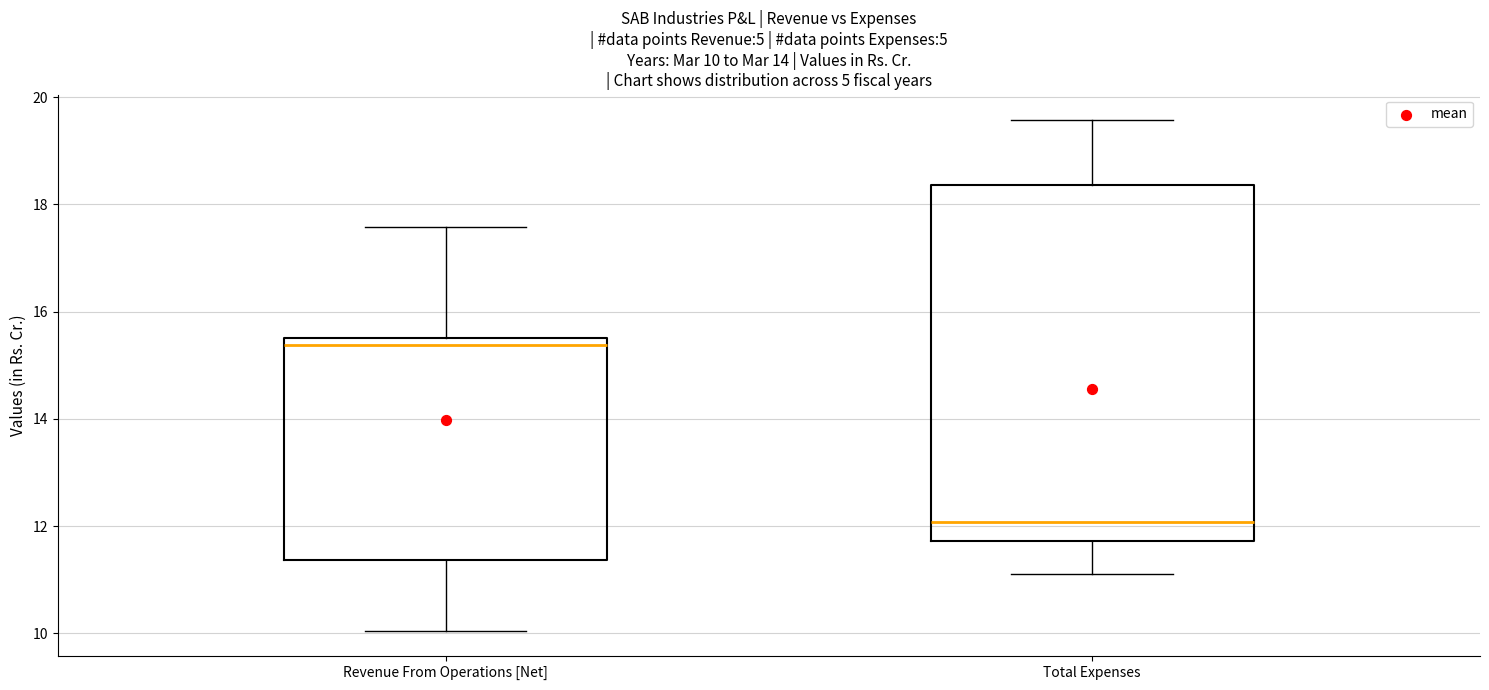

Which box's median line is the lowest?

Total Expenses